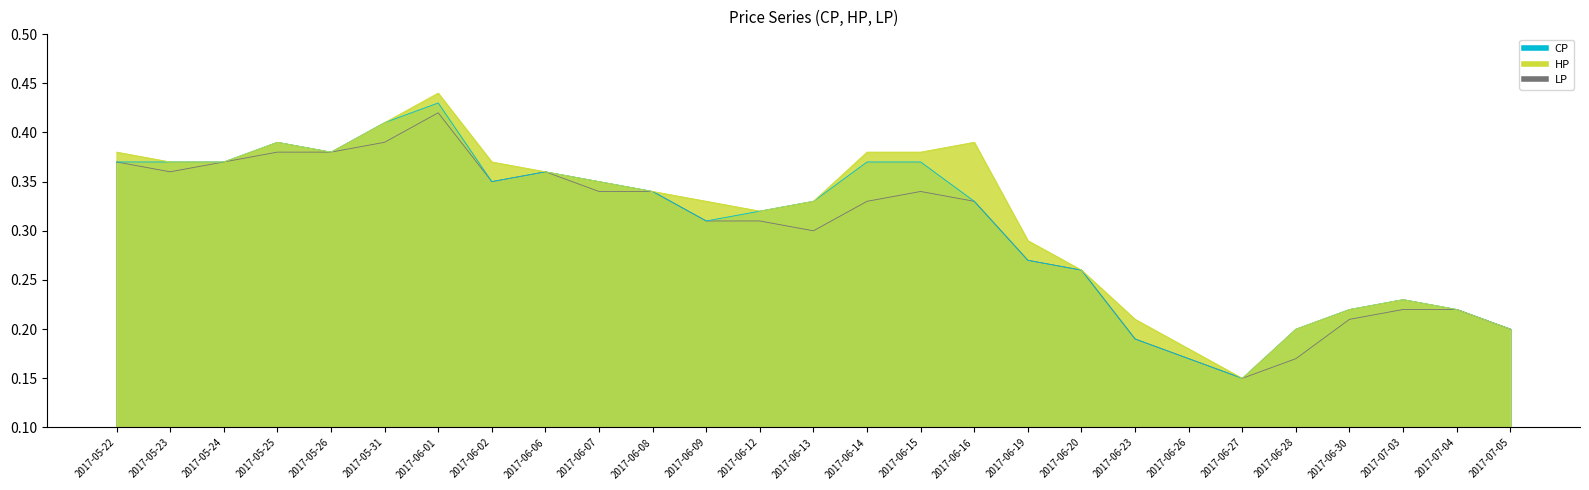

Between 2017-06-08 and 2017-07-04, which series saw the biggest shift?

CP